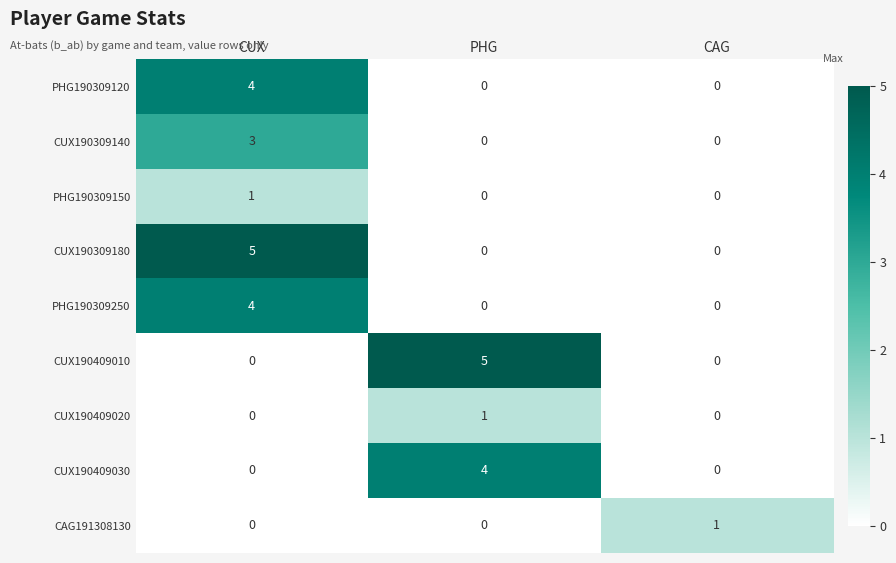

At which category is the sum across all series the highest?

CUX